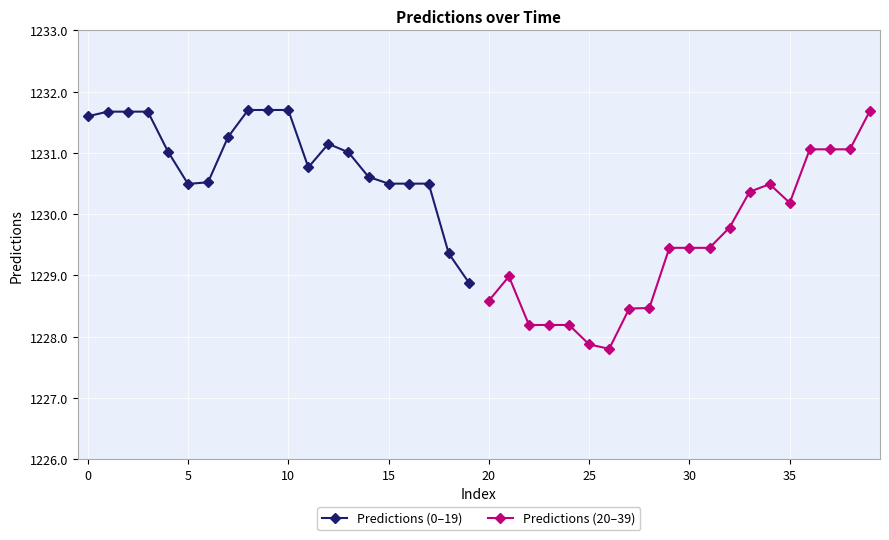

How many interior local peaks does the Predictions (0–19) series have?

1